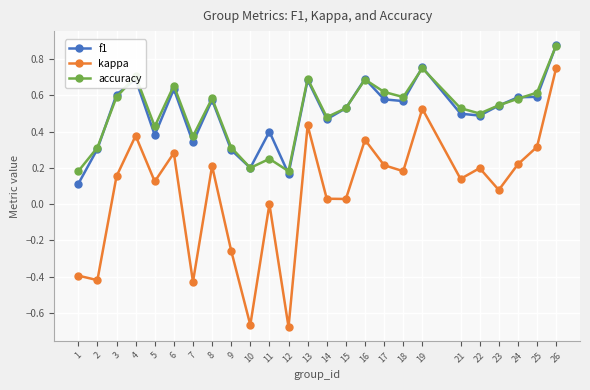

Is the value of accuracy at 6 greater than the value of f1 at 4?

No